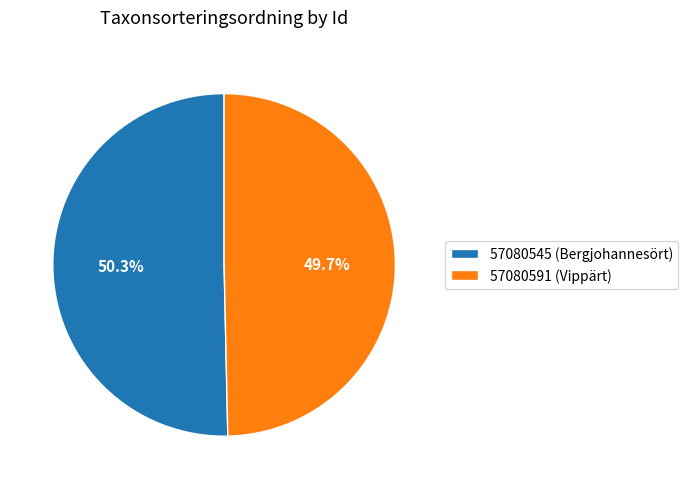

Rank the categories by value from lowest to highest.

57080591 (Vippärt), 57080545 (Bergjohannesört)